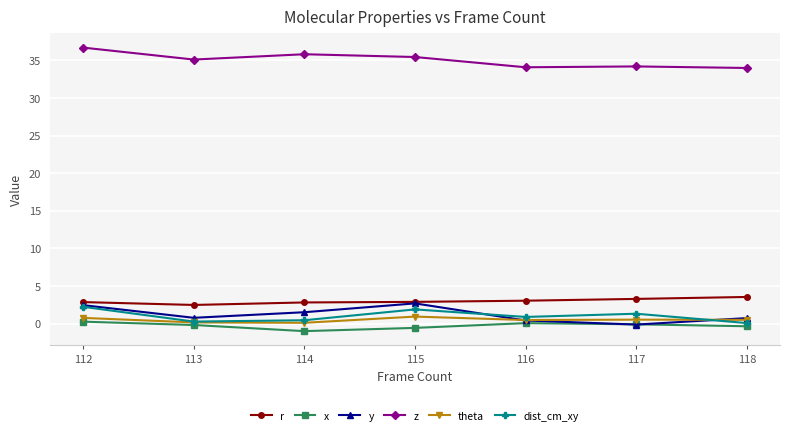

Does the chart have visible grid lines?

Yes